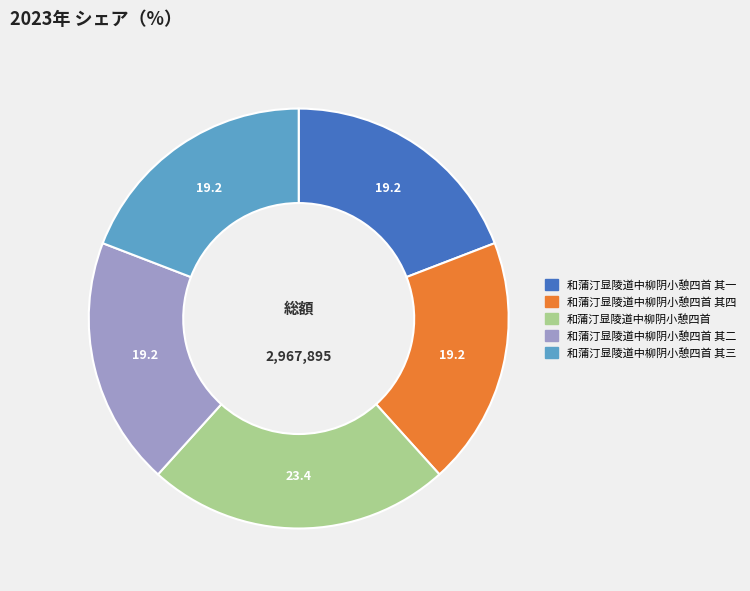

Is there any slice that represents more than half of the pie?

No